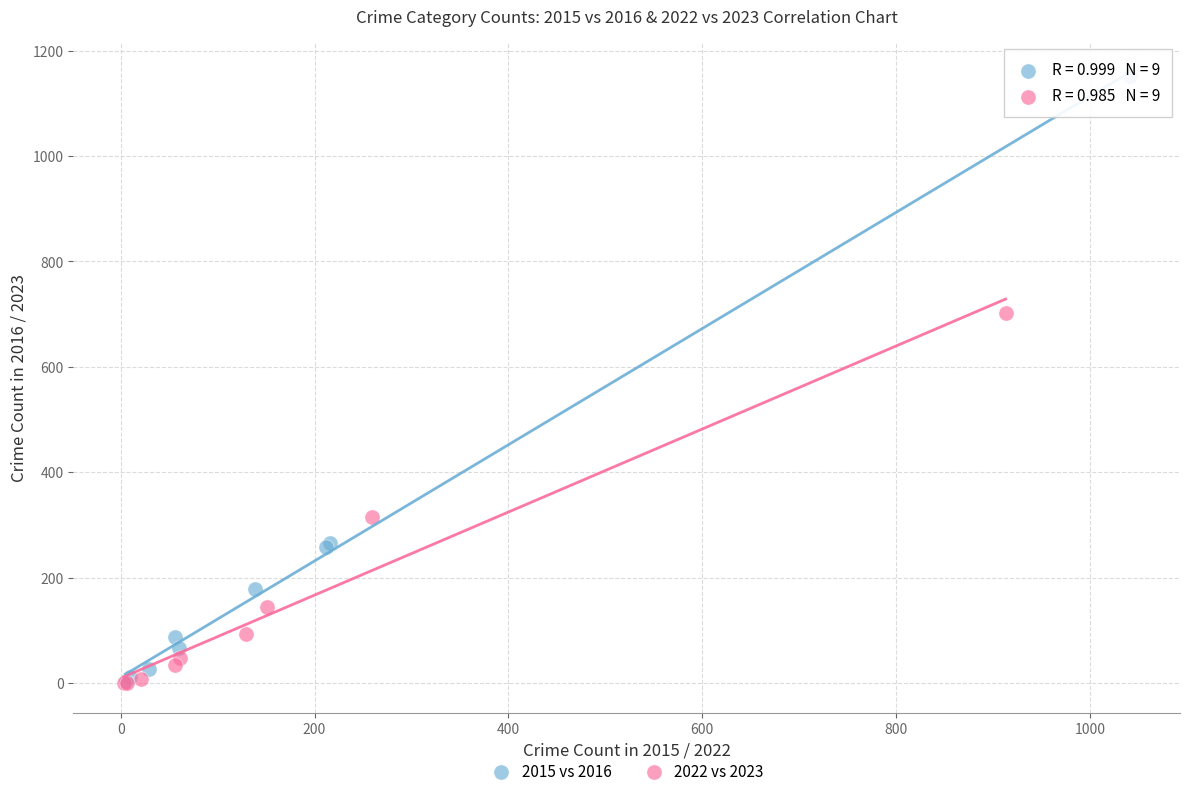

What are all the series names shown in the legend?

2015 vs 2016, 2022 vs 2023